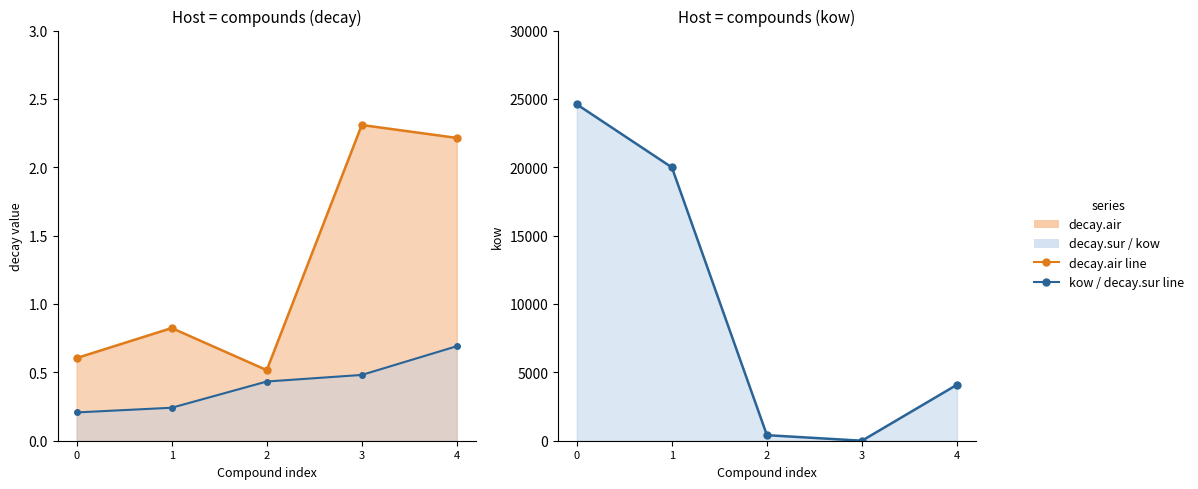

Reading right to left, what are all the values shown in this chart?

decay.air_line: 4=2.2	3=2.3	2=0.5	1=0.8	0=0.6
decay.sur_line: 4=0.7	3=0.5	2=0.4	1=0.2	0=0.2
kow_line: 4=4095.6	3=0.1	2=405.3	1=19990.4	0=24601.5